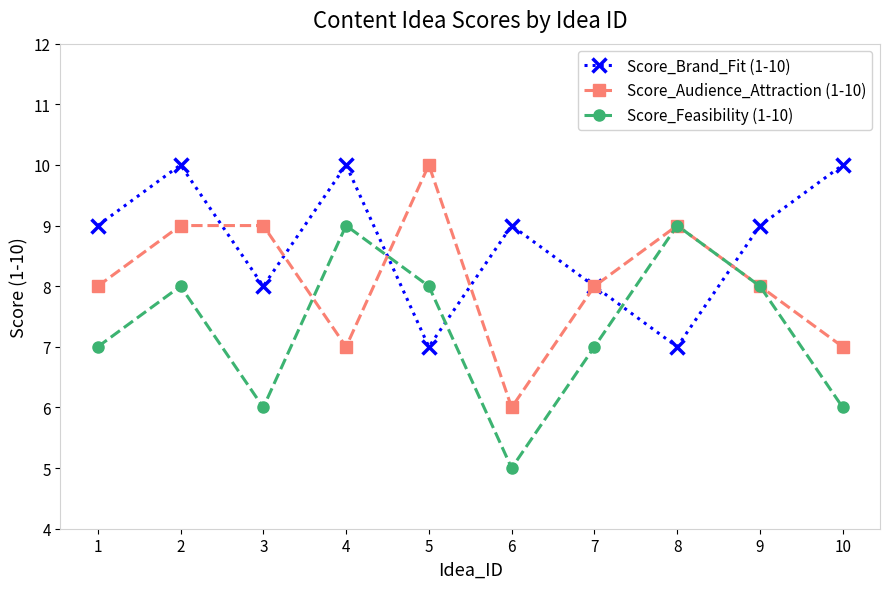

Which label corresponds to the smallest value in the chart?

6